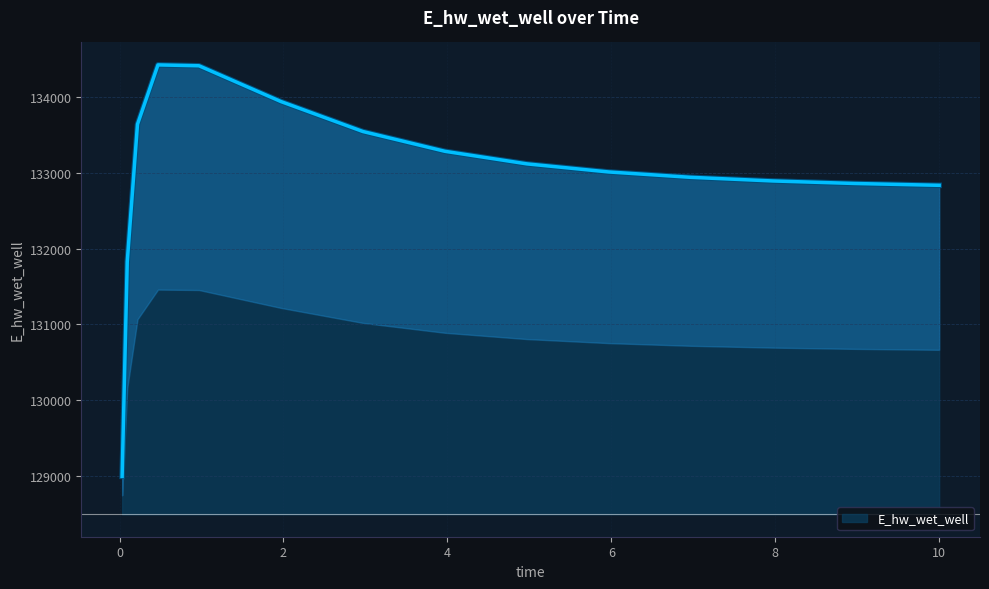

List the labels in order of value, smallest first.

0.03125, 0.09375, 10.0, 9.96875, 8.96875, 7.96875, 6.96875, 5.96875, 4.96875, 3.96875, 2.96875, 0.21875, 1.96875, 0.96875, 0.46875